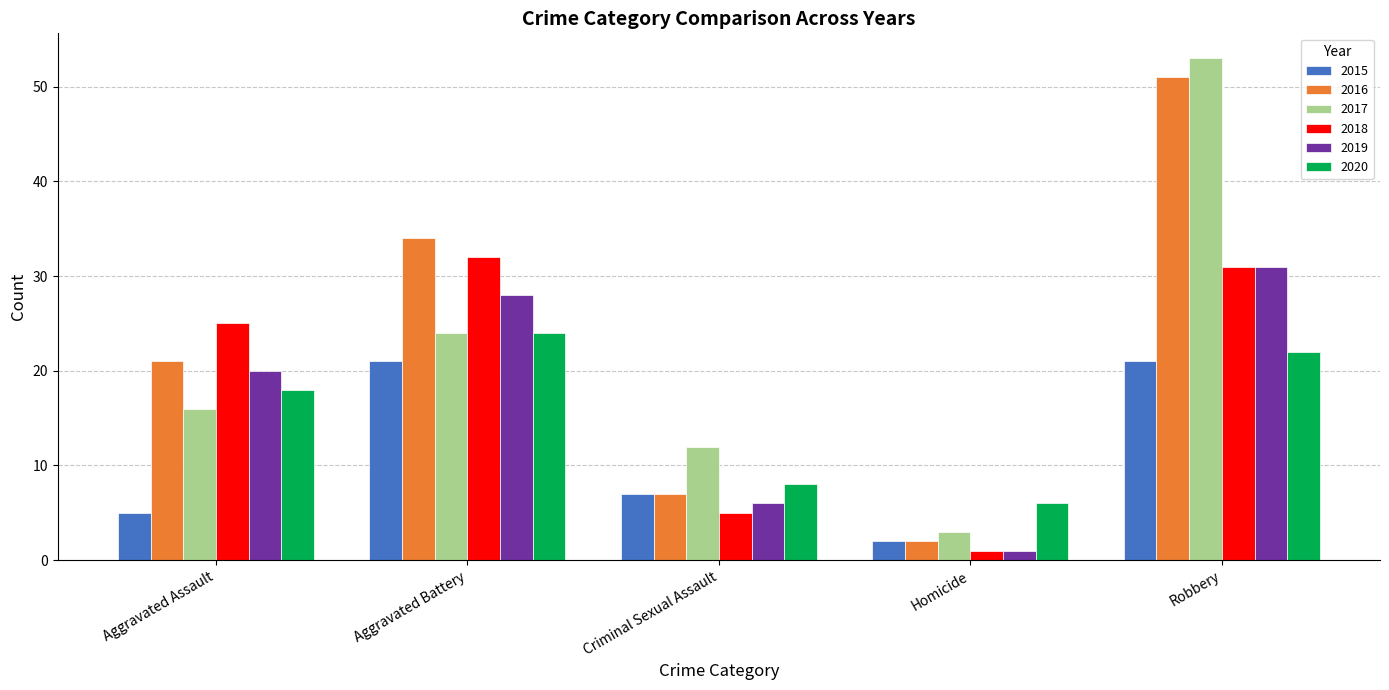

Does the chart contain any negative values?

No